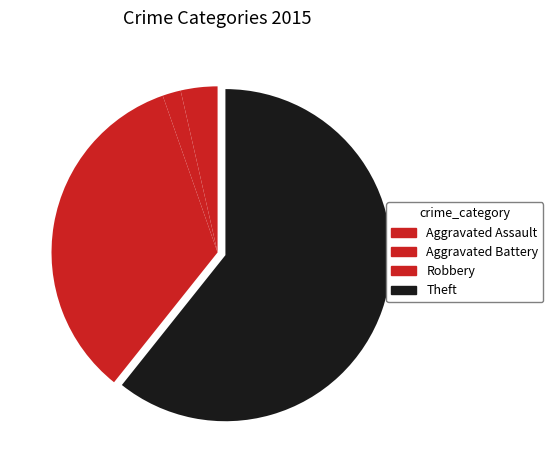

What is the majority slice?

Theft